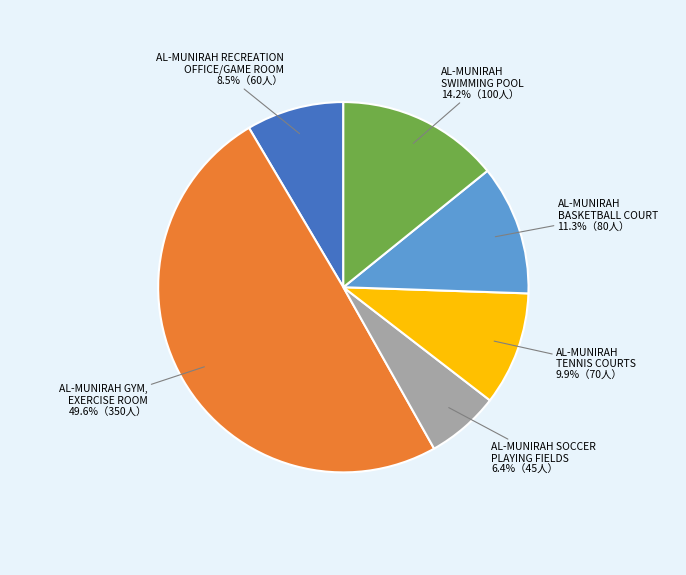

Count the number of slices in the pie.

6